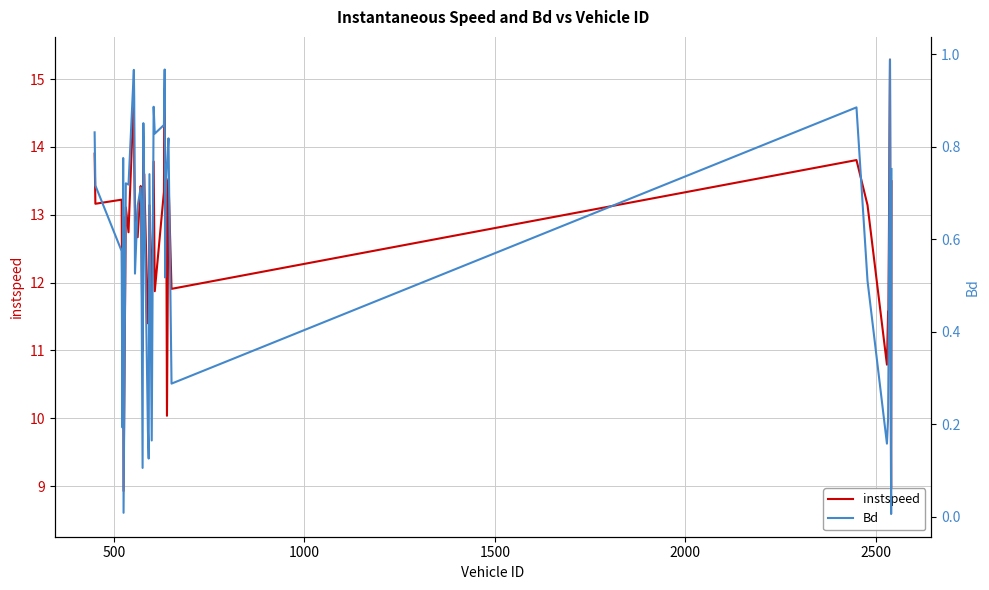

How many interior local valleys does the Bd series have?

12